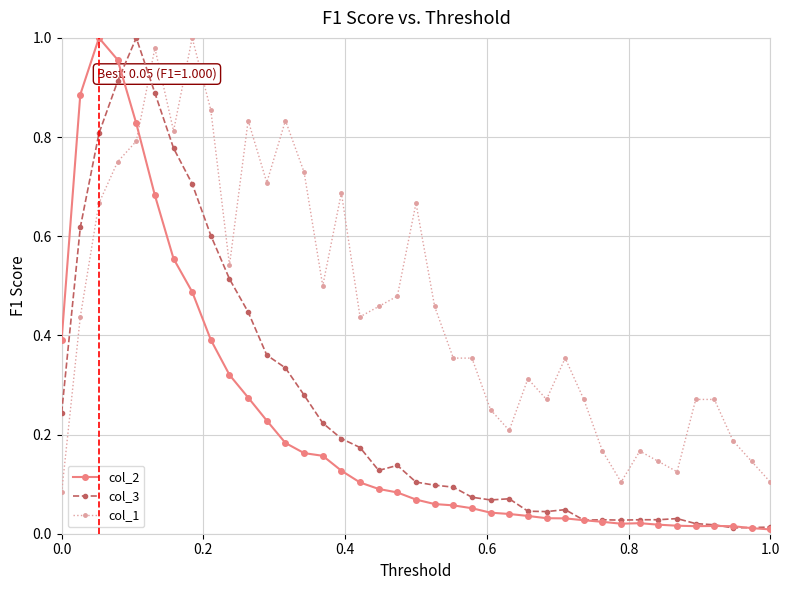

How many categories are shown in the chart?

39